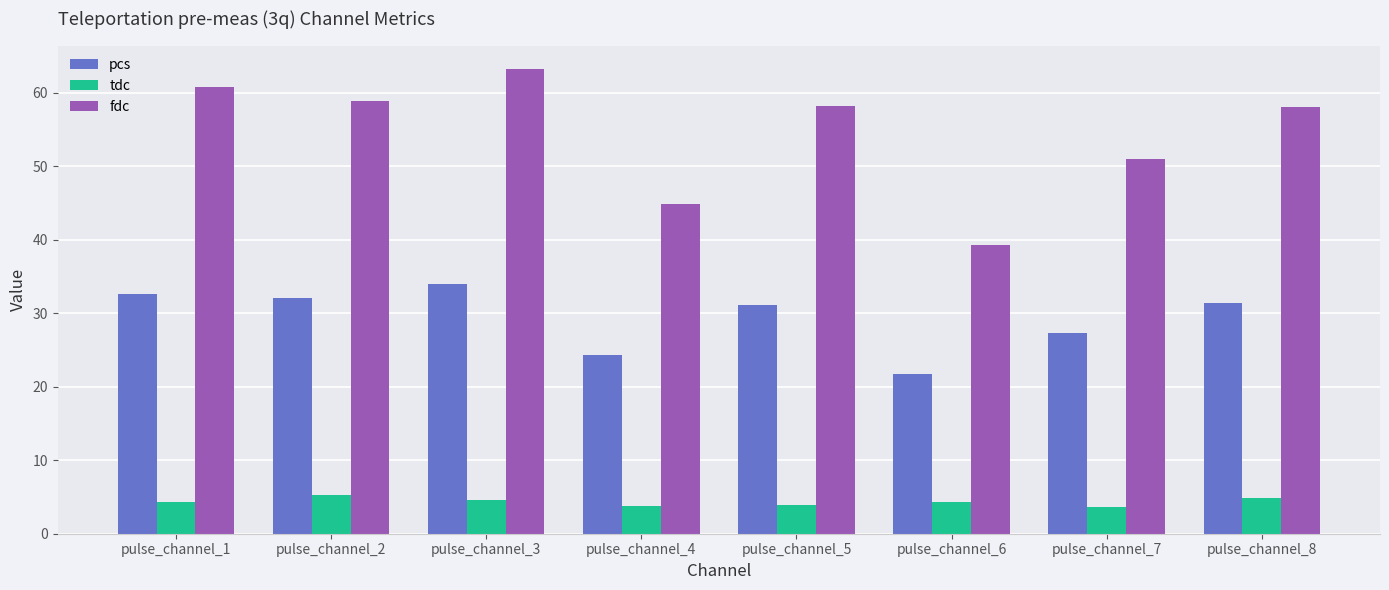

True or false: fdc has a value of 39.2 at pulse_channel_6.

True